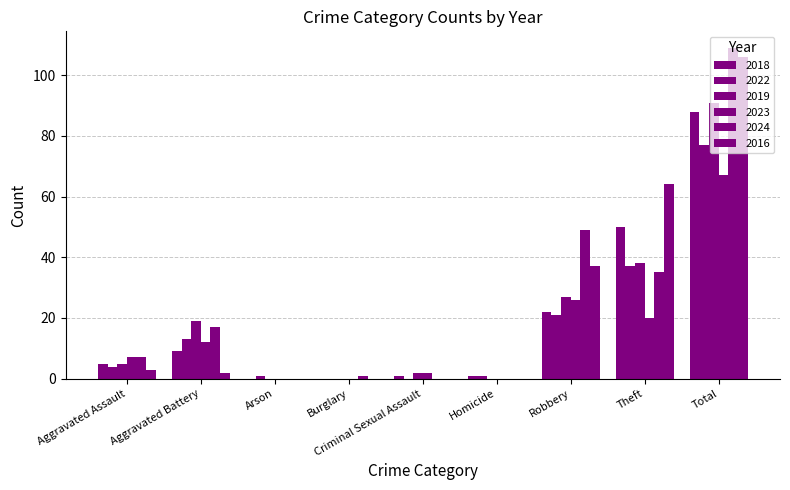

Is it true that 2023 equals 67 at Total?

True